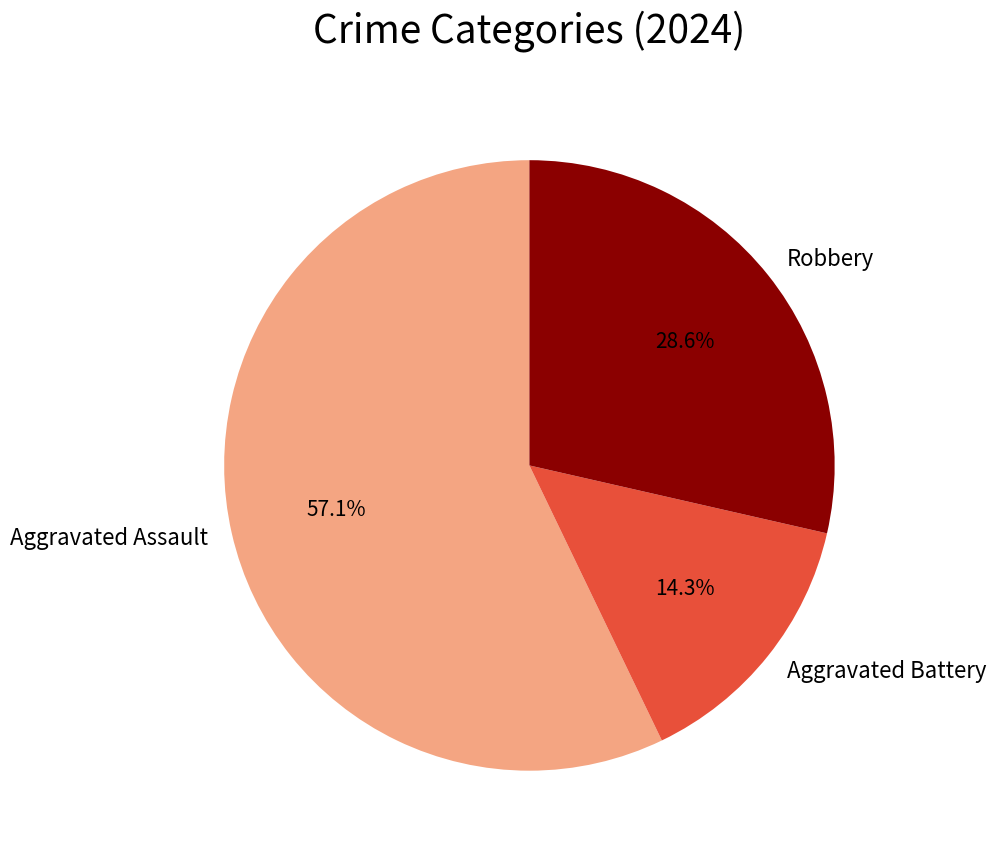

Combined, do Aggravated Battery and Aggravated Assault account for over 50%?

Yes